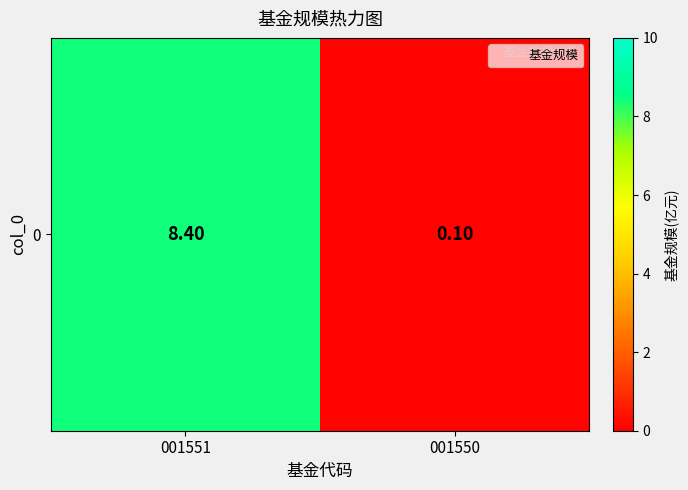

Reading left to right, extract all data points from this chart.

001551=8.4	001550=0.1